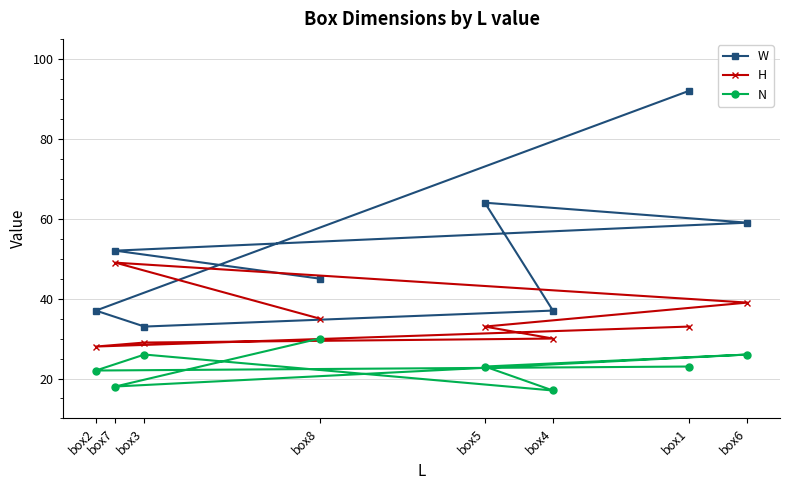

Reading left to right, list all the values displayed in this chart.

W: box2=37	box7=52	box3=33	box8=45	box5=64	box4=37	box1=92	box6=59
H: box2=28	box7=49	box3=29	box8=35	box5=33	box4=30	box1=33	box6=39
N: box2=22	box7=18	box3=26	box8=30	box5=23	box4=17	box1=23	box6=26